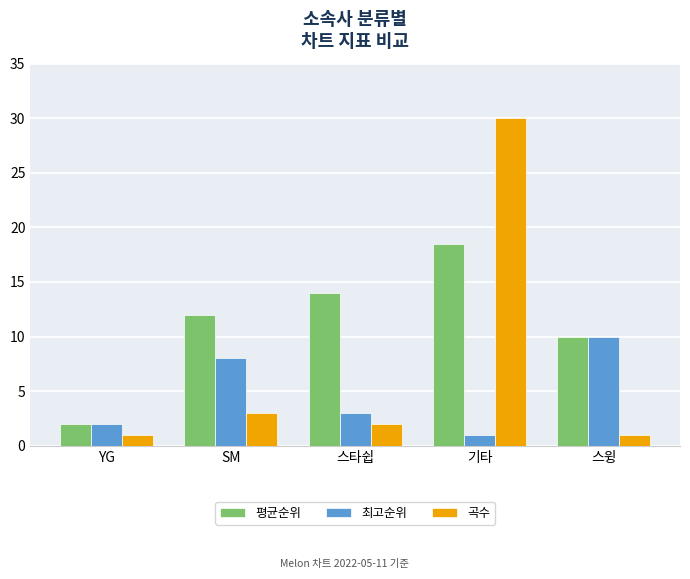

What is the lowest value of the 곡수 series?

1.0